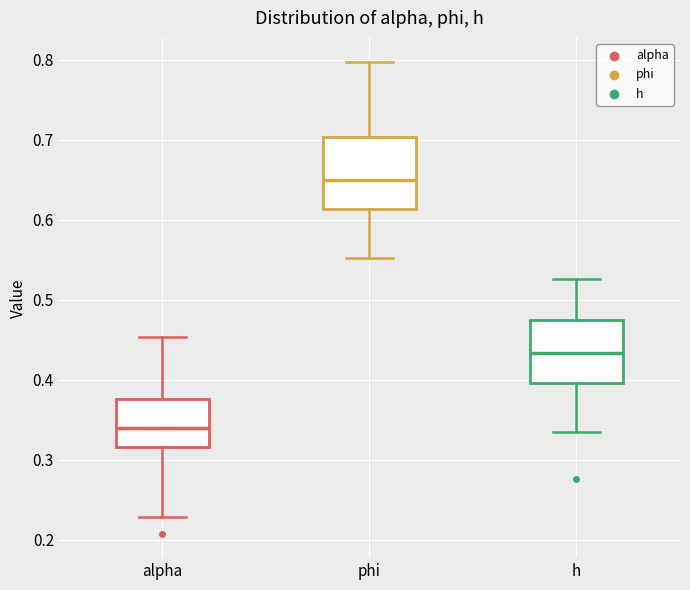

Reading left to right, read every box against the y-axis: the position of its median line, the range the box covers, and the ends of its whiskers. The values are not printed on the chart, so give them approximately, as read against the axis.

alpha: median 0.34, box 0.32 to 0.38, whiskers 0.23 to 0.45
phi: median 0.65, box 0.61 to 0.70, whiskers 0.55 to 0.80
h: median 0.43, box 0.40 to 0.48, whiskers 0.34 to 0.53